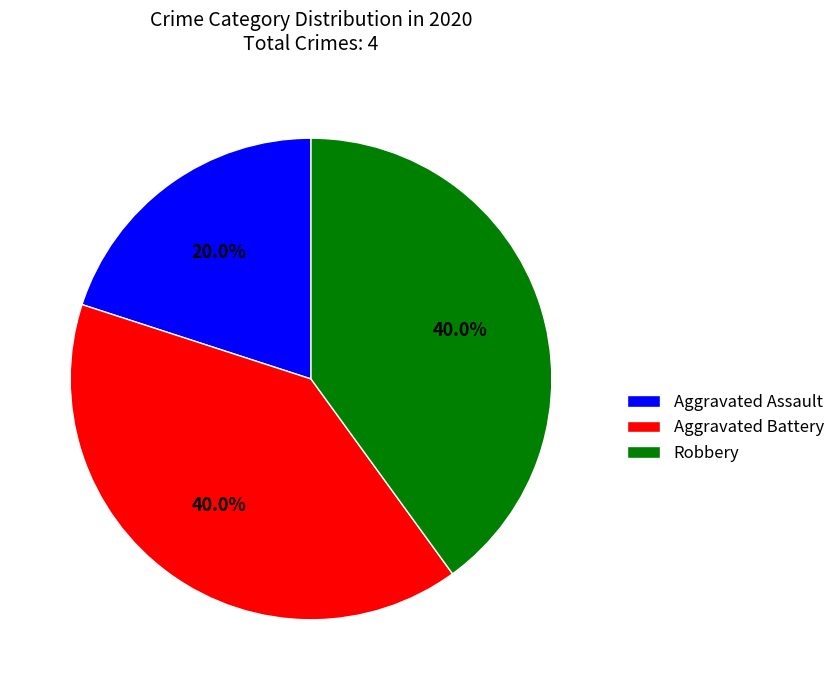

How much of the chart is everything except Robbery?

60.0%